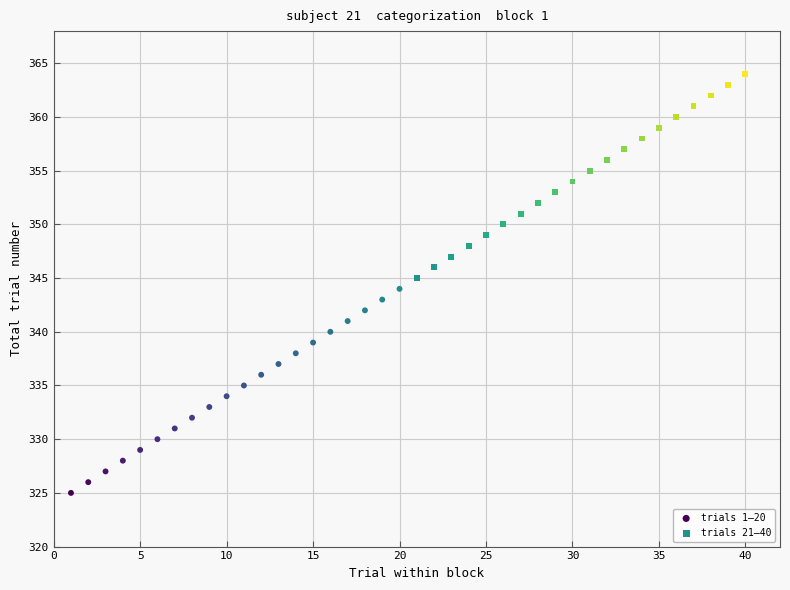

Which series contains the highest Y value?

trials 21–40